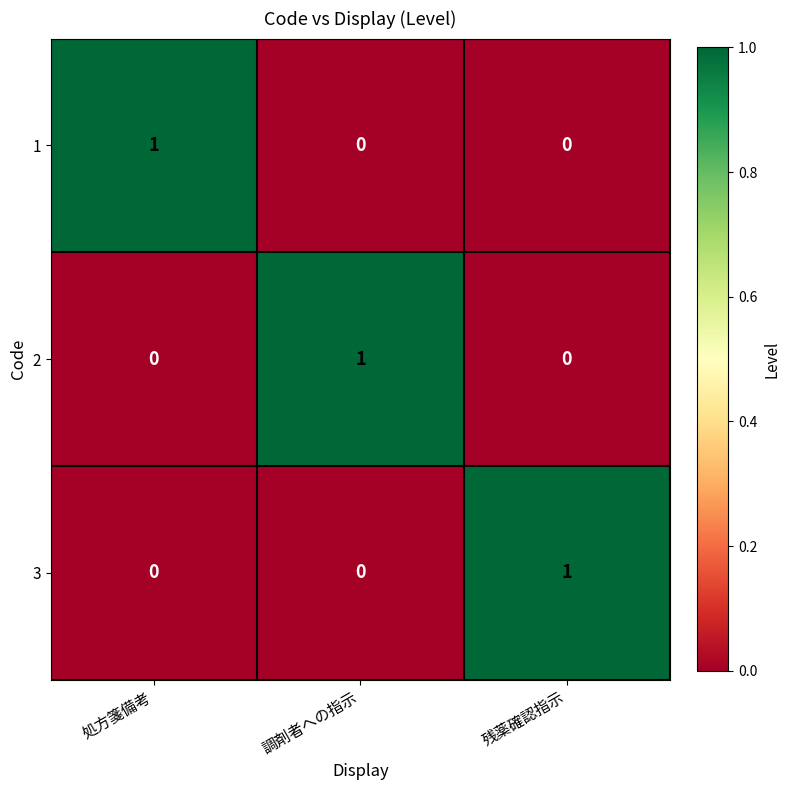

What is the spread (max minus min) of values at 処方箋備考?

1